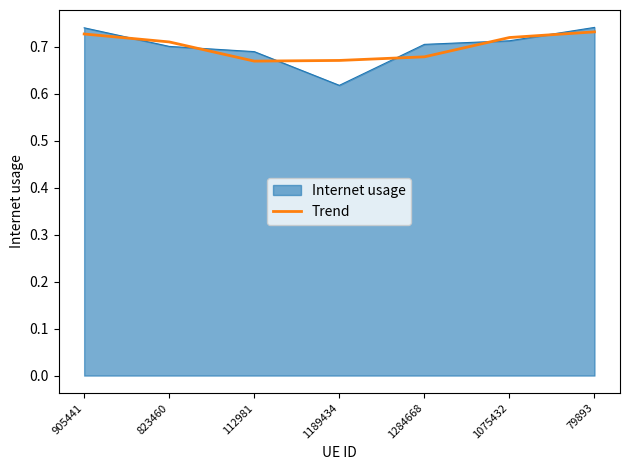

Which series has the largest range (max minus min)?

Internet usage